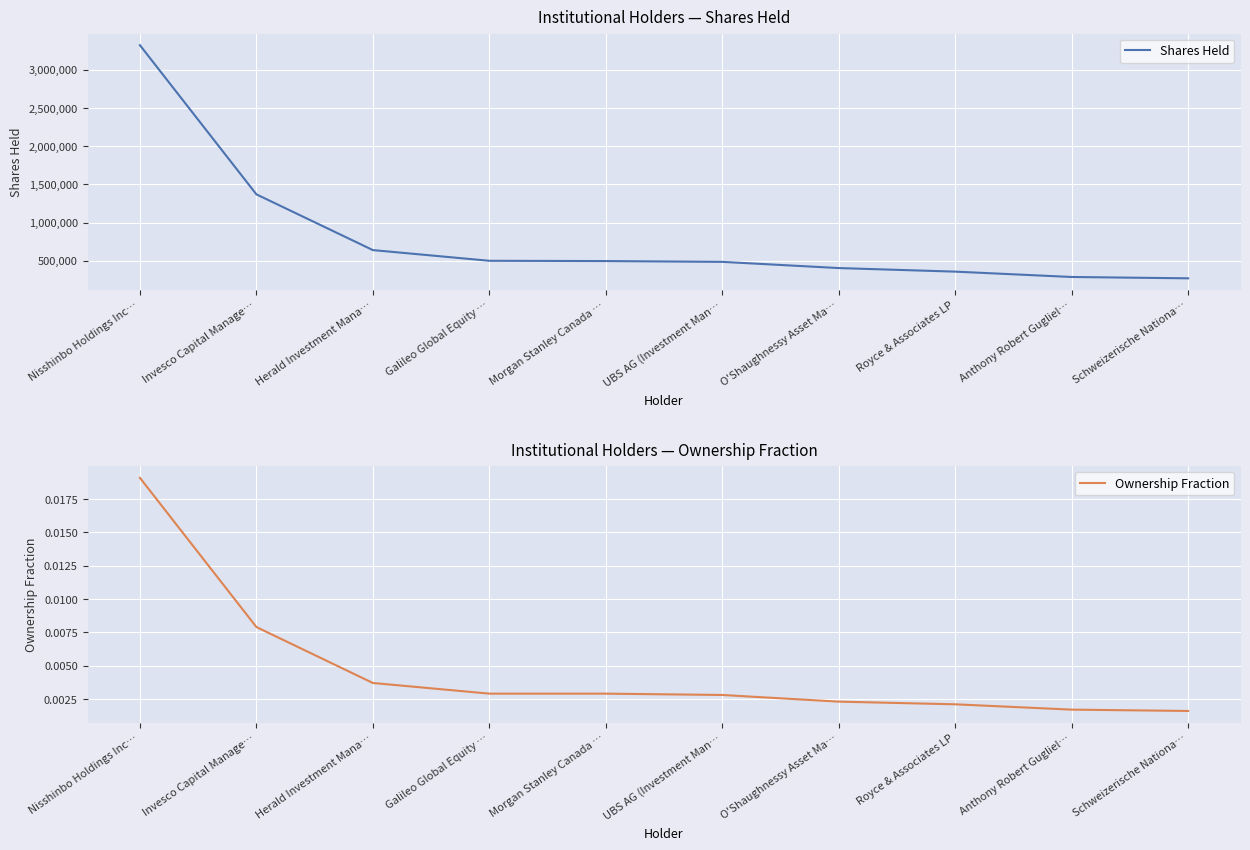

What is the difference between the Shares Held values at O'Shaughnessy Asset Ma… and Galileo Global Equity …?

95216